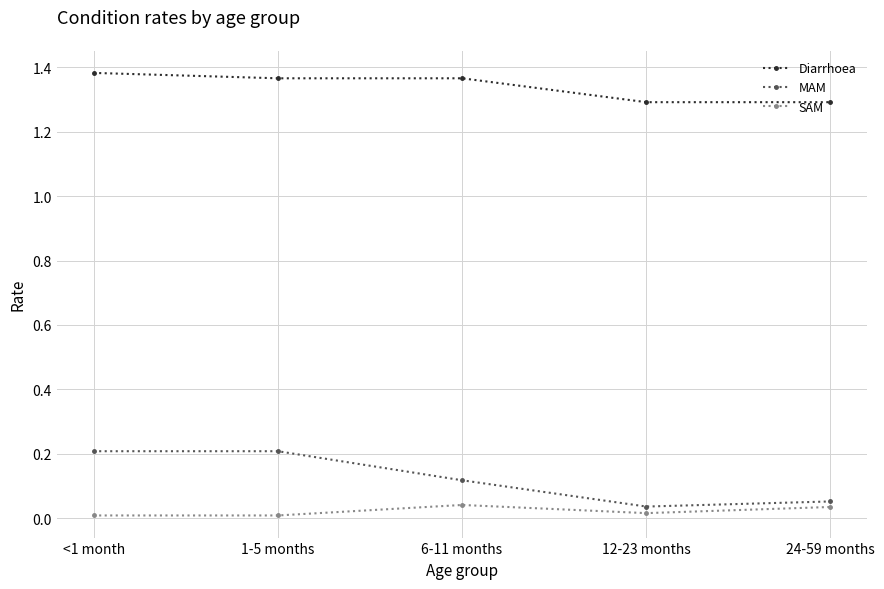

Which series has the largest range (max minus min)?

MAM